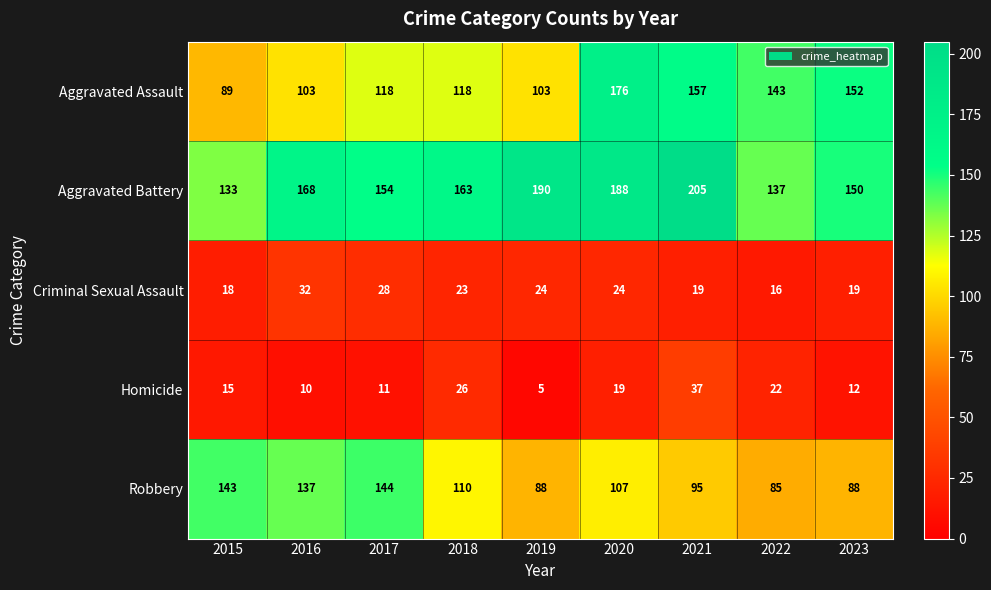

Between 2017 and 2021, which series saw the biggest shift?

Aggravated Battery